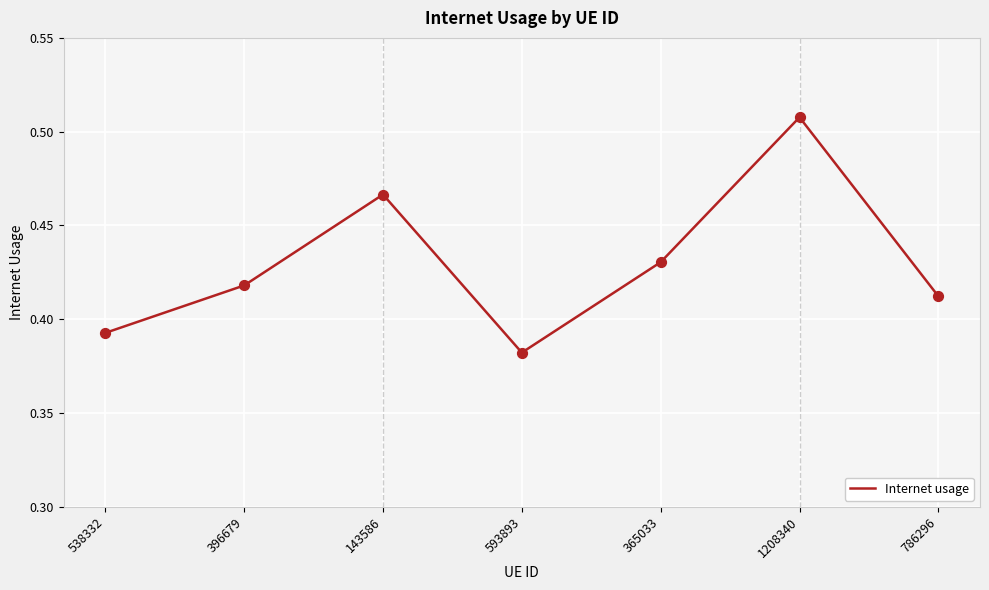

What is the change in value from 593893 to 1208340?

+0.1